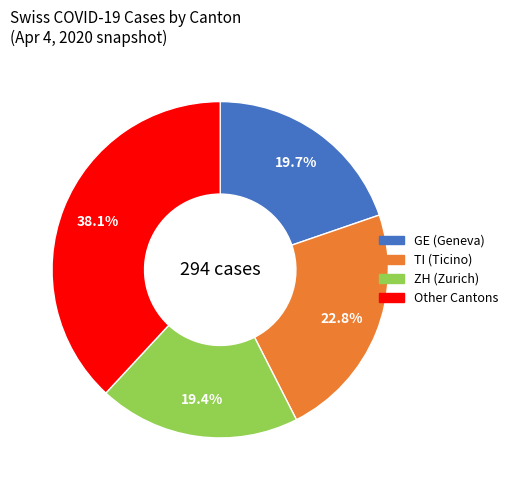

Does any single category account for the majority?

No